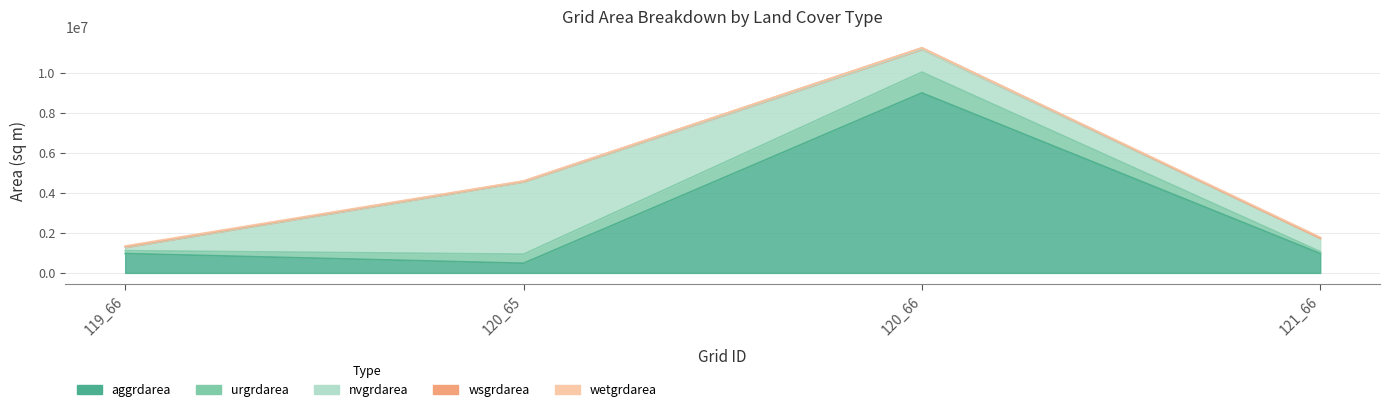

What is the average value of the aggrdarea series?

2852550